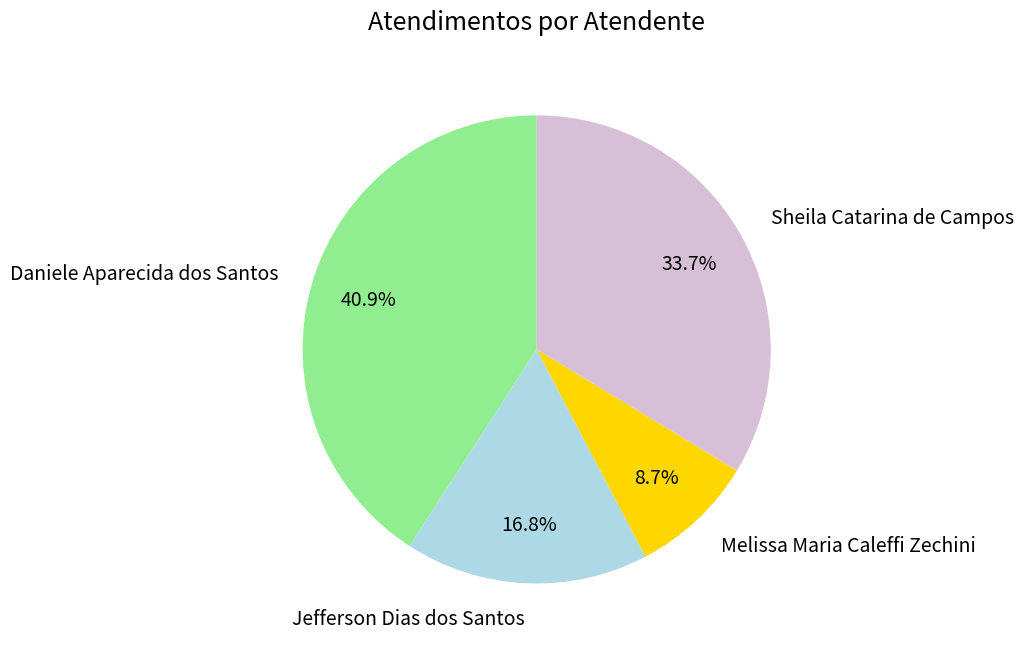

Is there any slice that represents more than half of the pie?

No